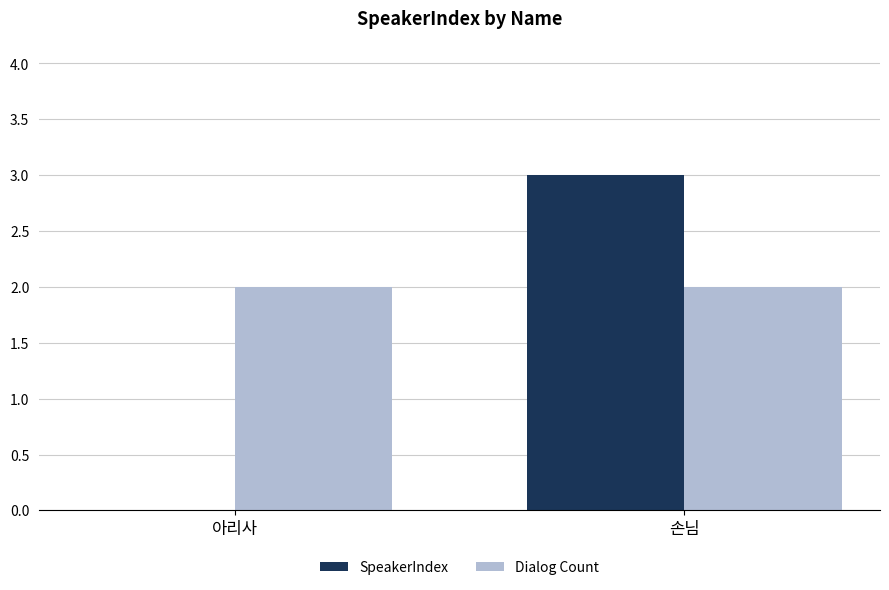

At which category is the sum across all series the highest?

손님